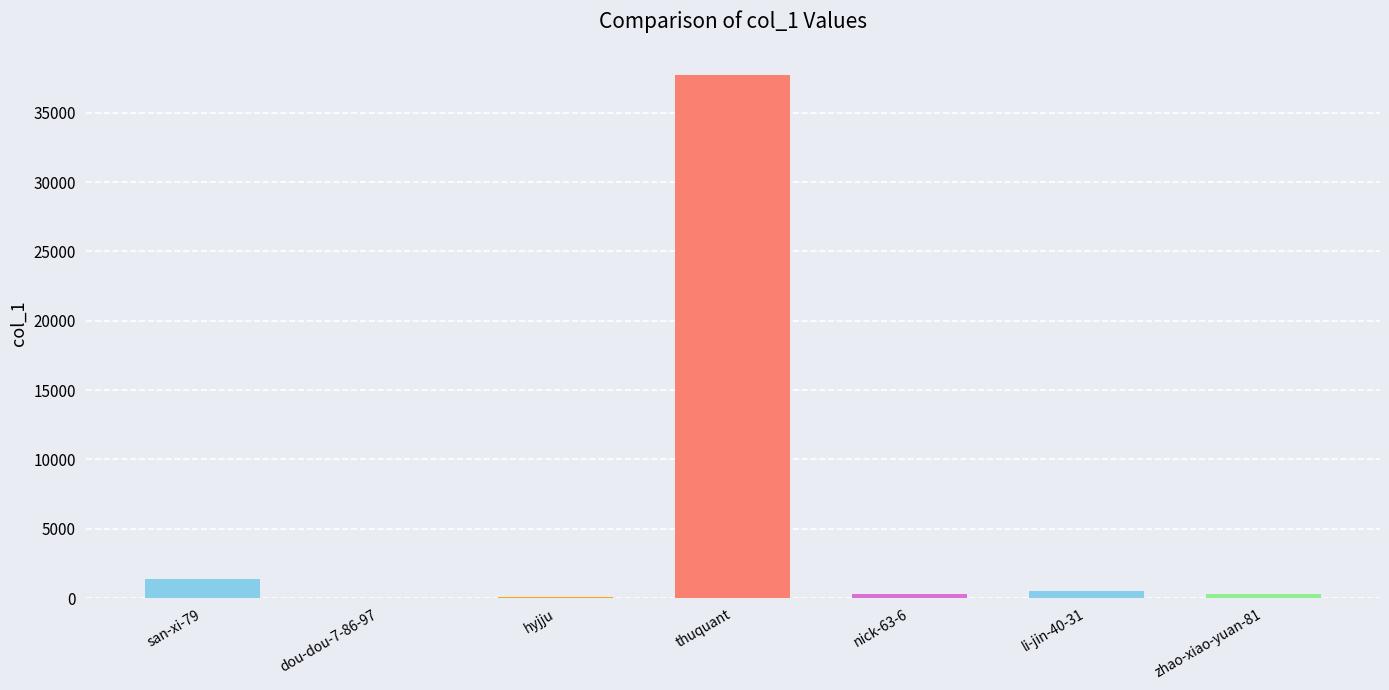

Count the number of categories in the chart.

7